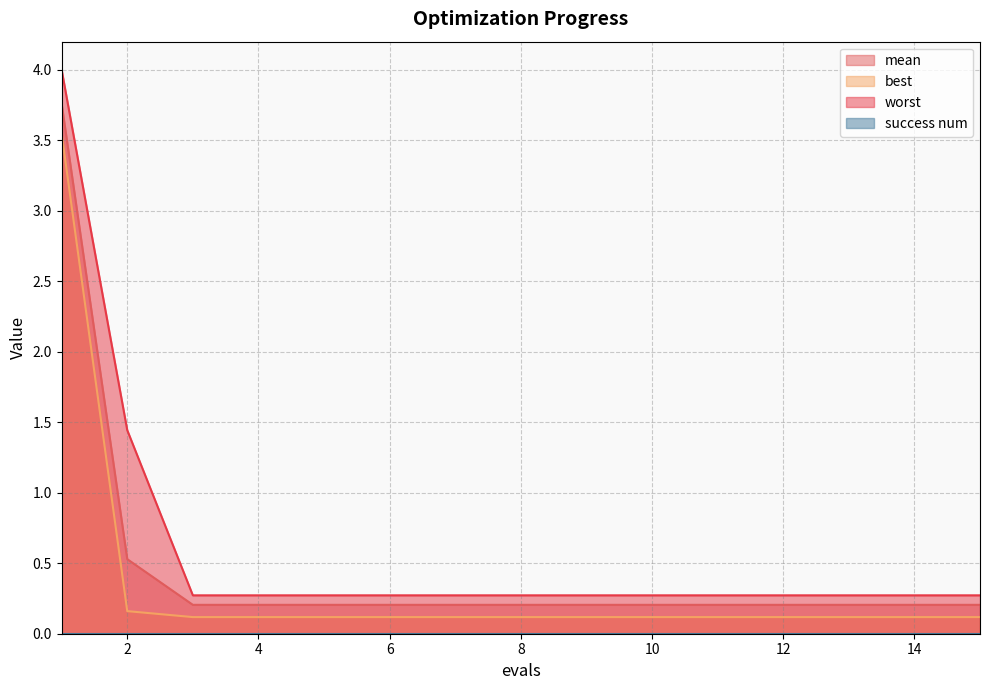

Reading right to left, what are all the values shown in this chart?

mean: 0.2	0.2	0.2	0.2	0.2	0.2	0.2	0.2	0.2	0.2	0.2	0.2	0.2	0.5	3.8
best: 0.1	0.1	0.1	0.1	0.1	0.1	0.1	0.1	0.1	0.1	0.1	0.1	0.1	0.2	3.5
worst: 0.3	0.3	0.3	0.3	0.3	0.3	0.3	0.3	0.3	0.3	0.3	0.3	0.3	1.4	4.0